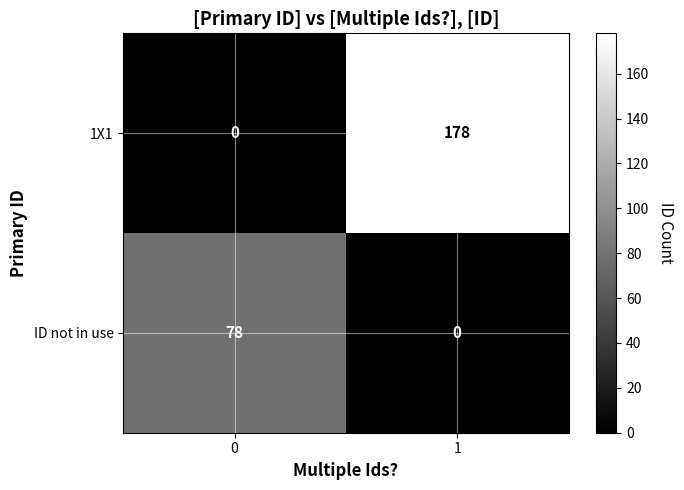

Which series has the largest total across all categories?

1X1